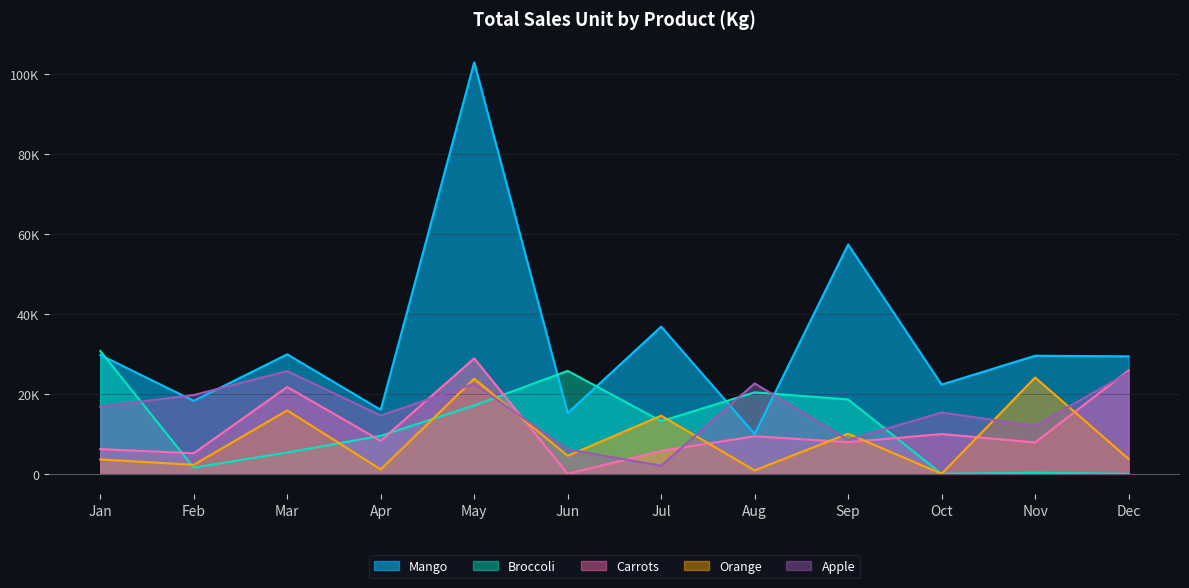

The Mango series shows 22320 at Oct. True or false?

True